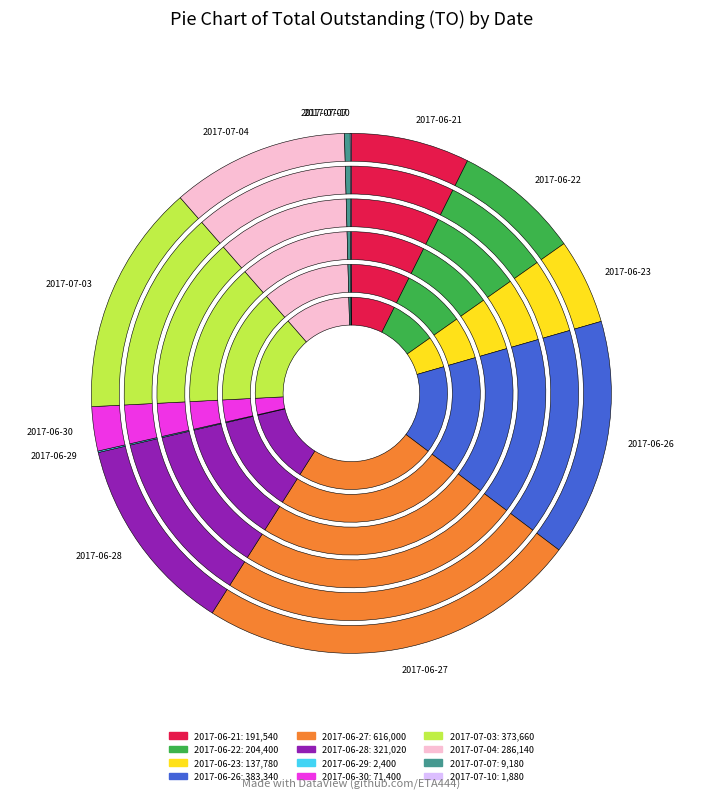

What is the smallest slice in the pie chart?

2017-07-10